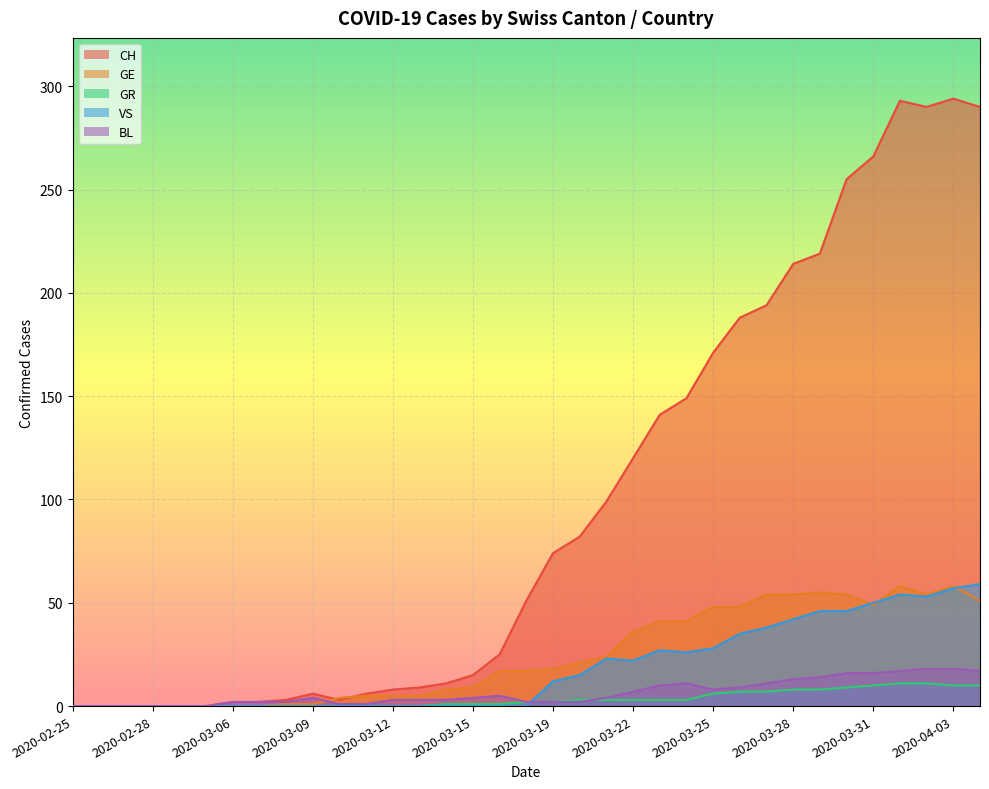

What is the sum of the BL values at 2020-04-02 and 2020-04-01?

35